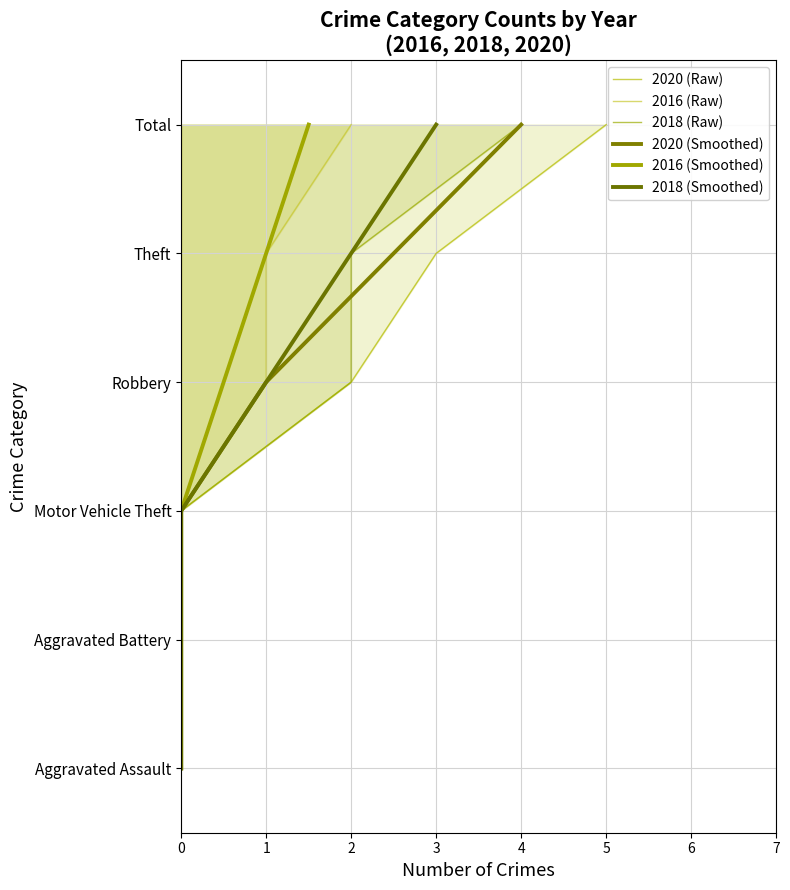

What is the sum of the 2018 (Raw) values at 0 and 2?

6